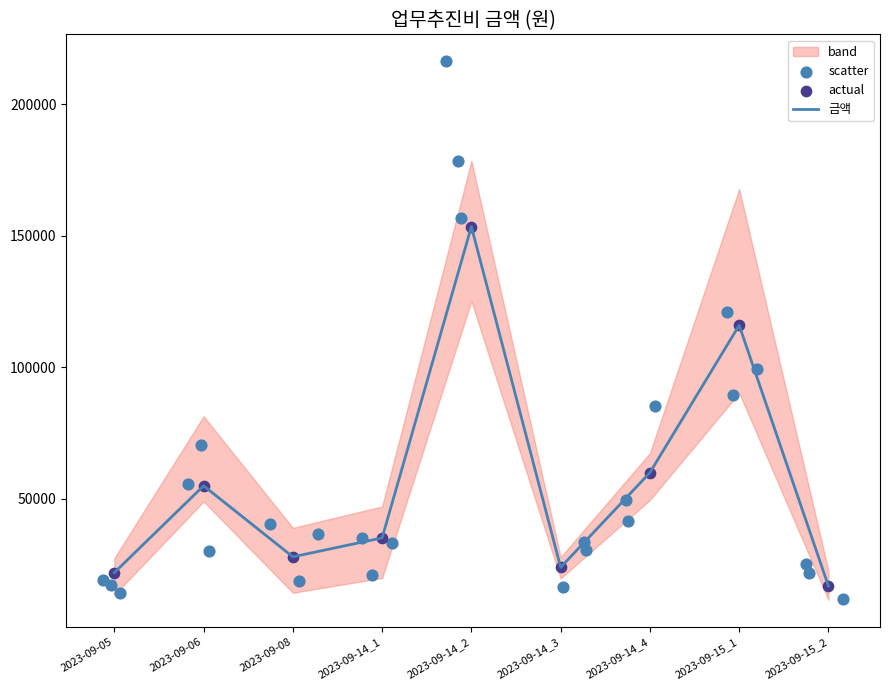

Which has a higher value, 2023-09-14_1 or 2023-09-14_4?

2023-09-14_4